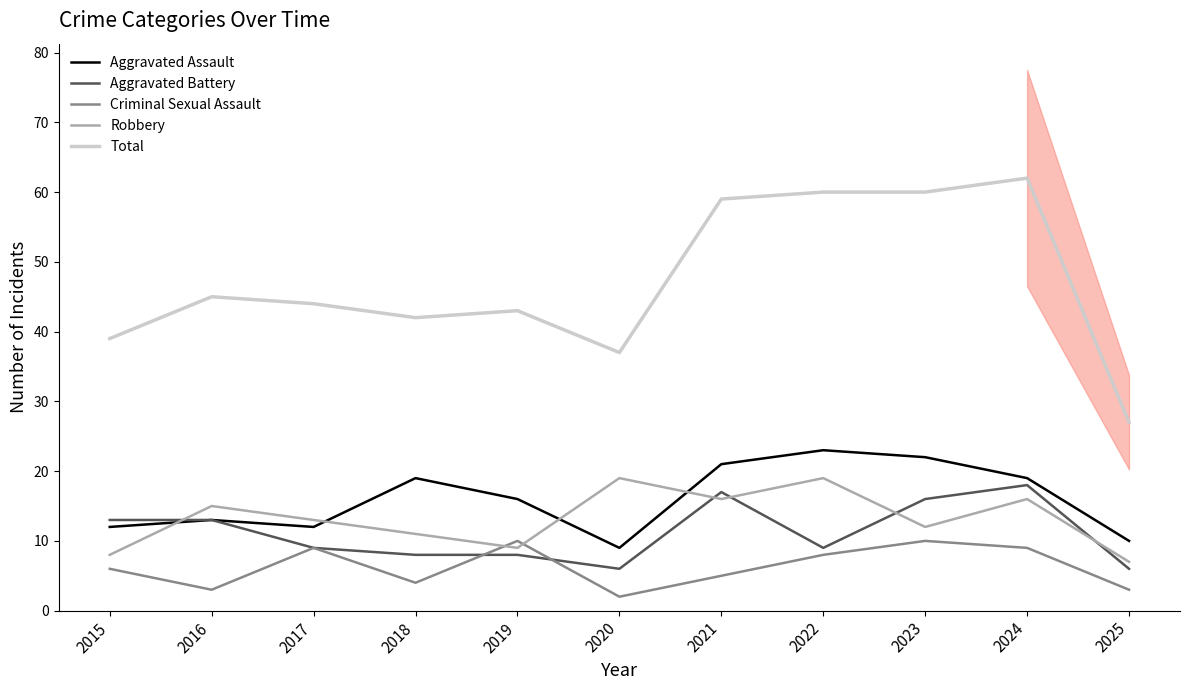

Between 2022 and 2017, which is larger?

2022